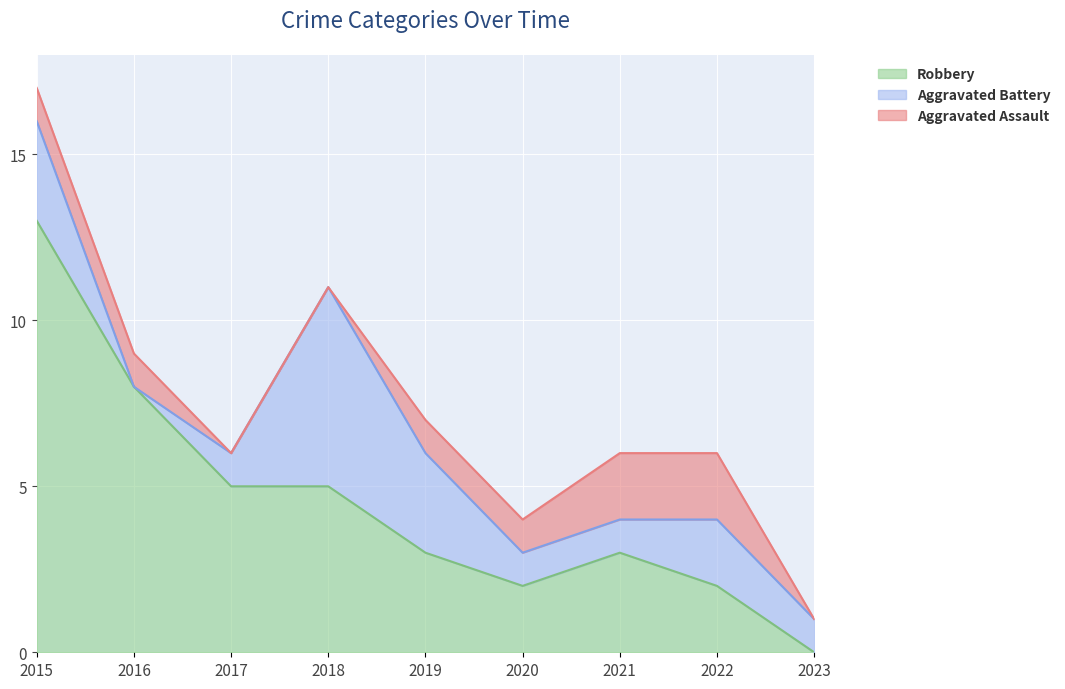

True or false: Robbery and Aggravated Battery cross at least once.

True